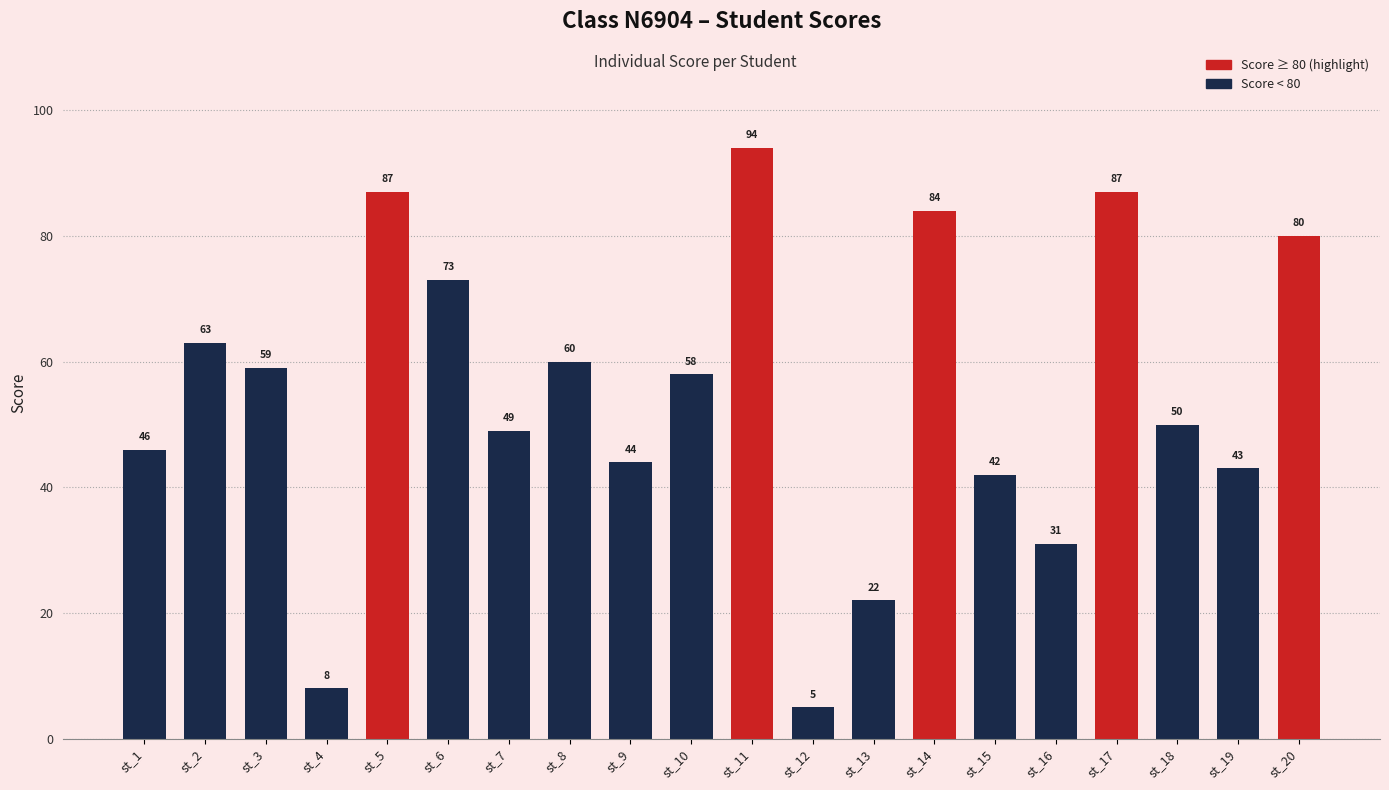

At which label is the value closest to 49?

st_7